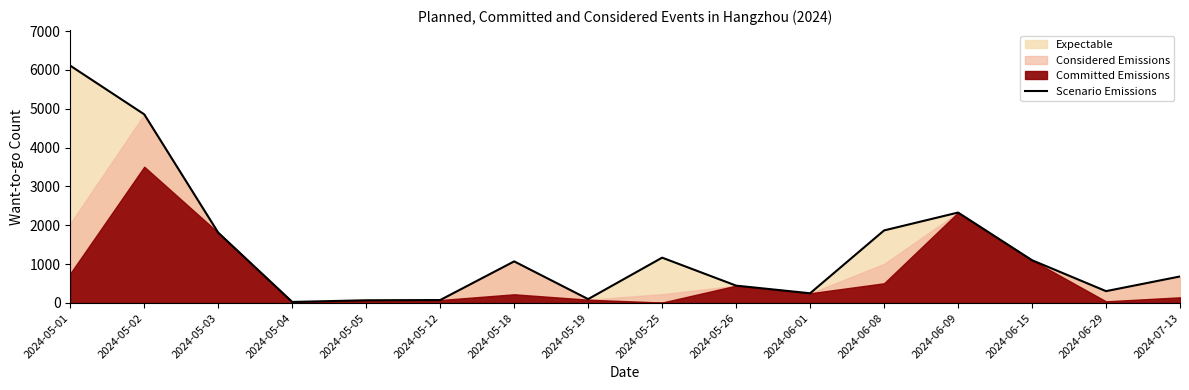

Which category has the highest value across all series?

2024-05-01